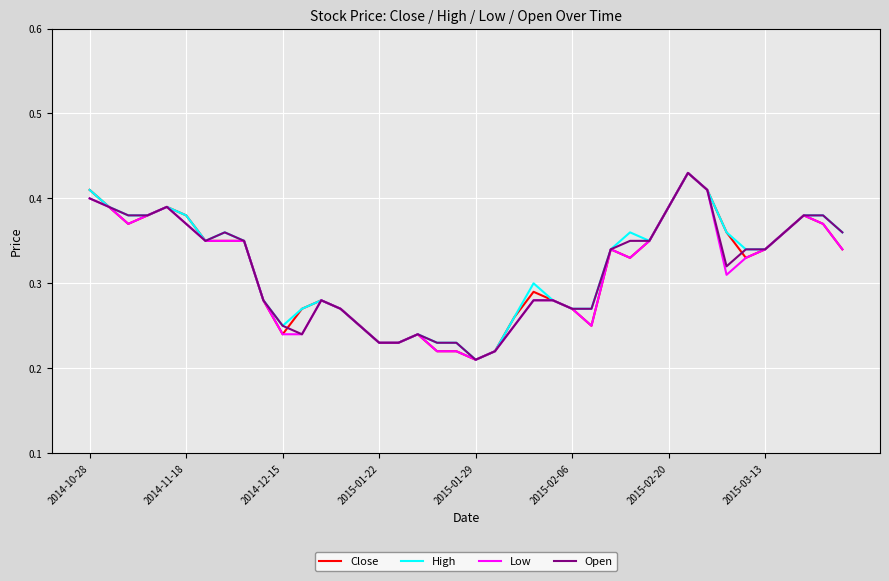

How many lines are shown in the chart?

4